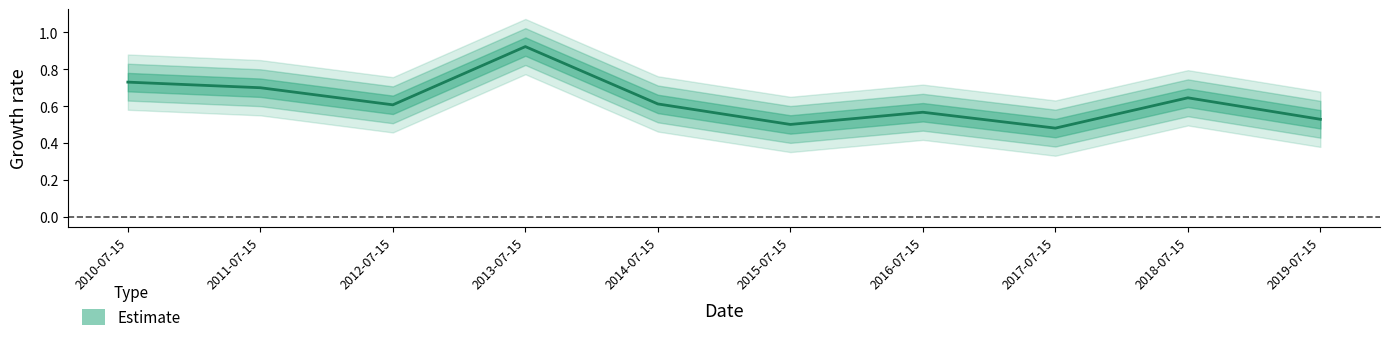

Reading left to right, transcribe all the data shown in this chart.

0.7	0.7	0.6	0.9	0.6	0.5	0.6	0.5	0.6	0.5